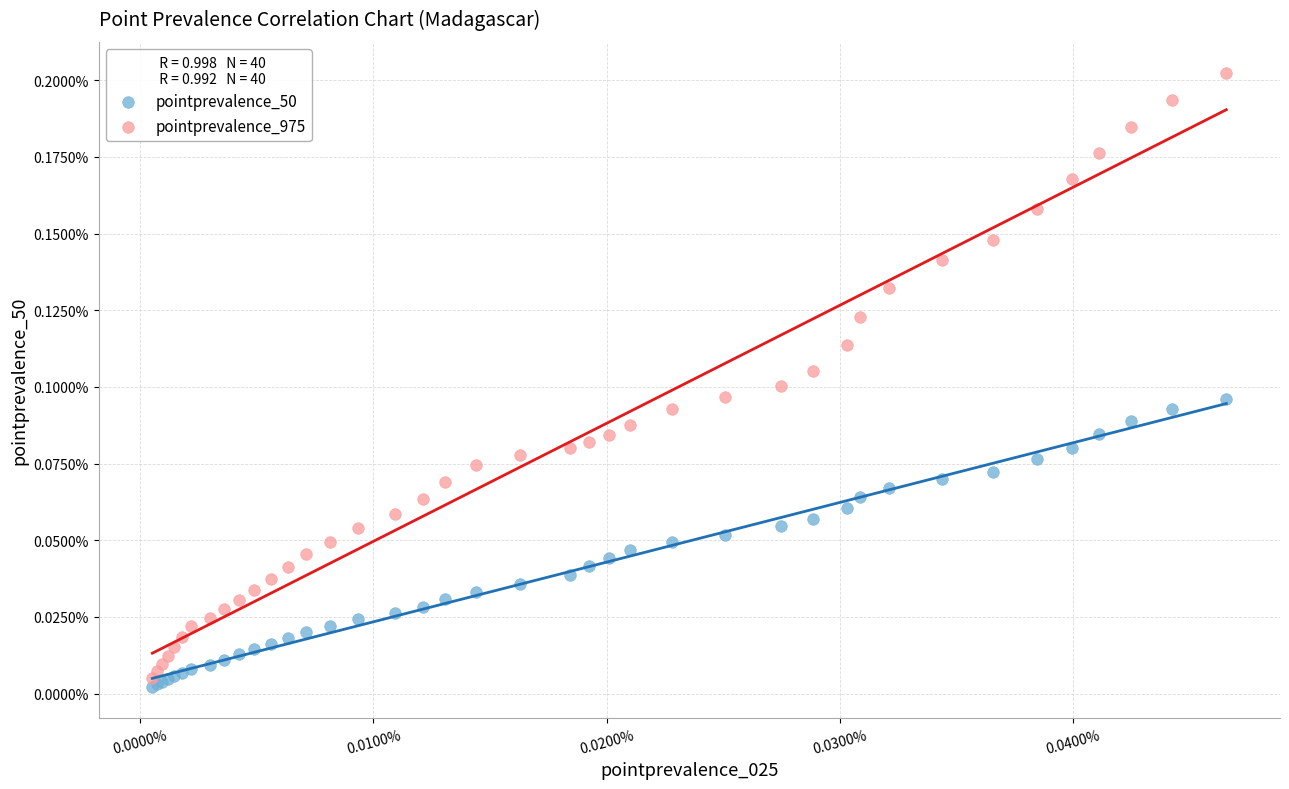

Which series contains the highest Y value?

pointprevalence_975